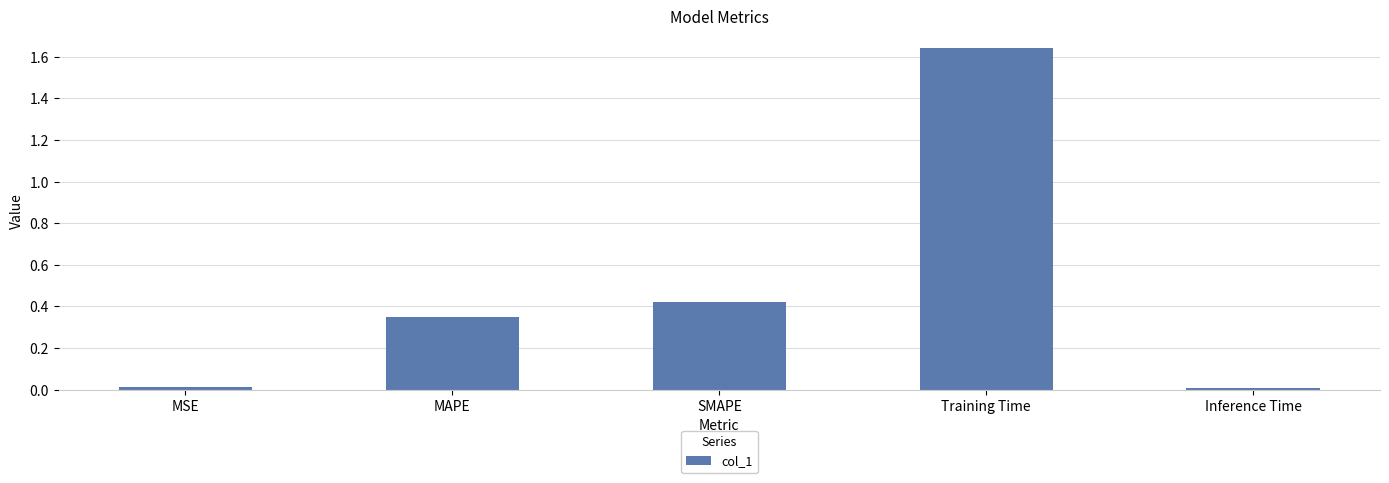

Which has a higher value, Training Time or SMAPE?

Training Time